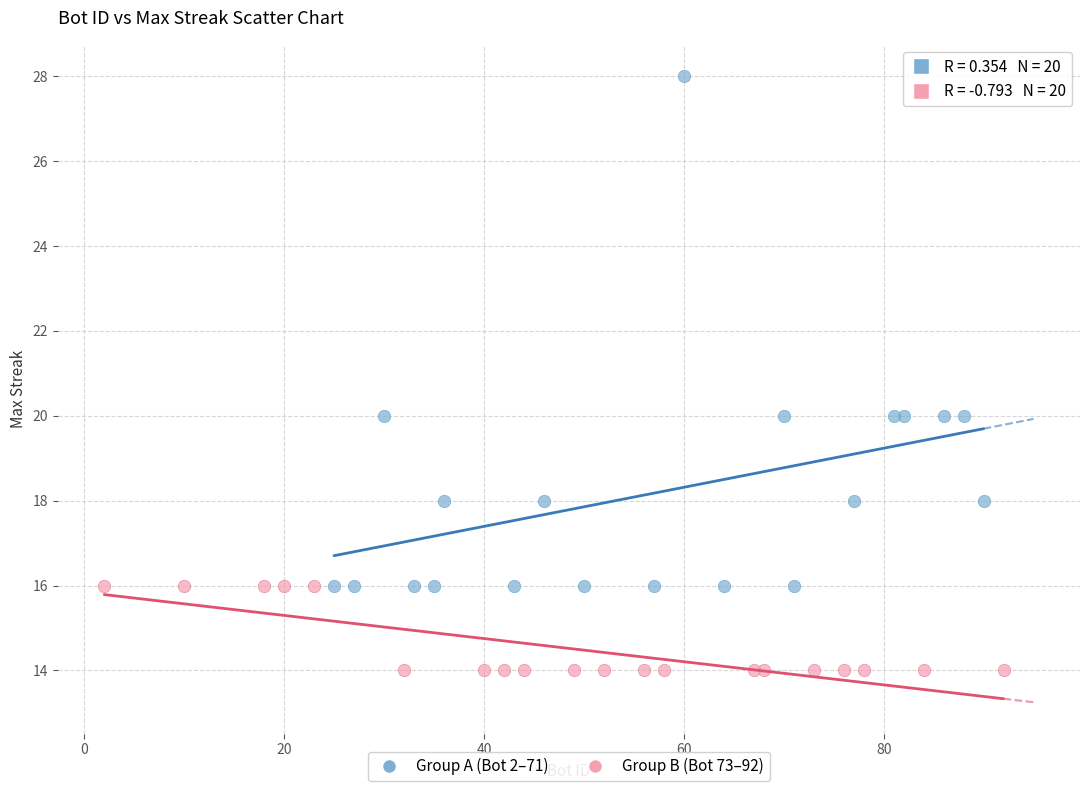

Which series contains the lowest Y value?

Group B (Bot 73–92)